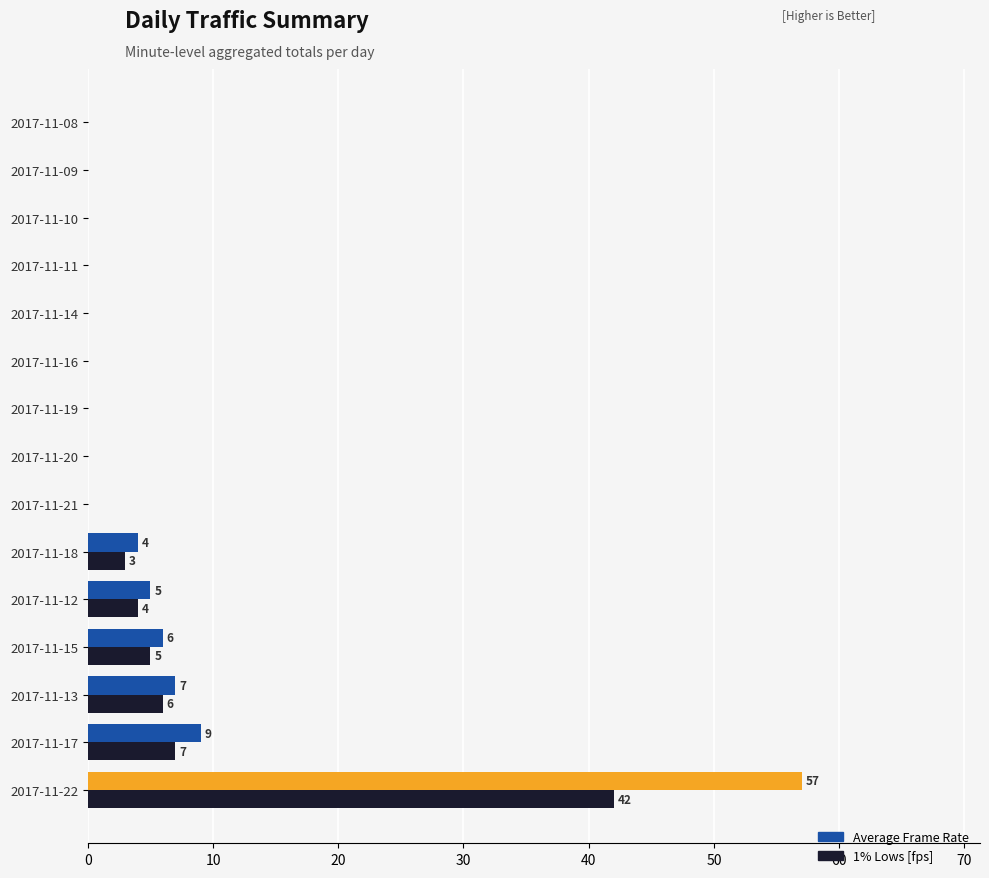

Which series changed the most between 2017-11-18 and 2017-11-16?

Average Frame Rate